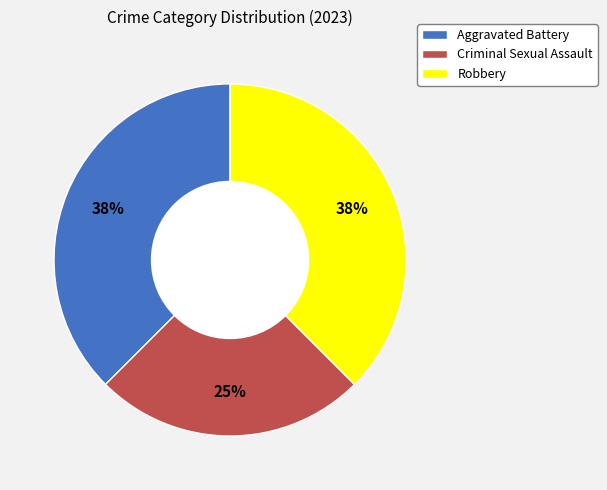

Does Criminal Sexual Assault account for over 50% of the chart?

No